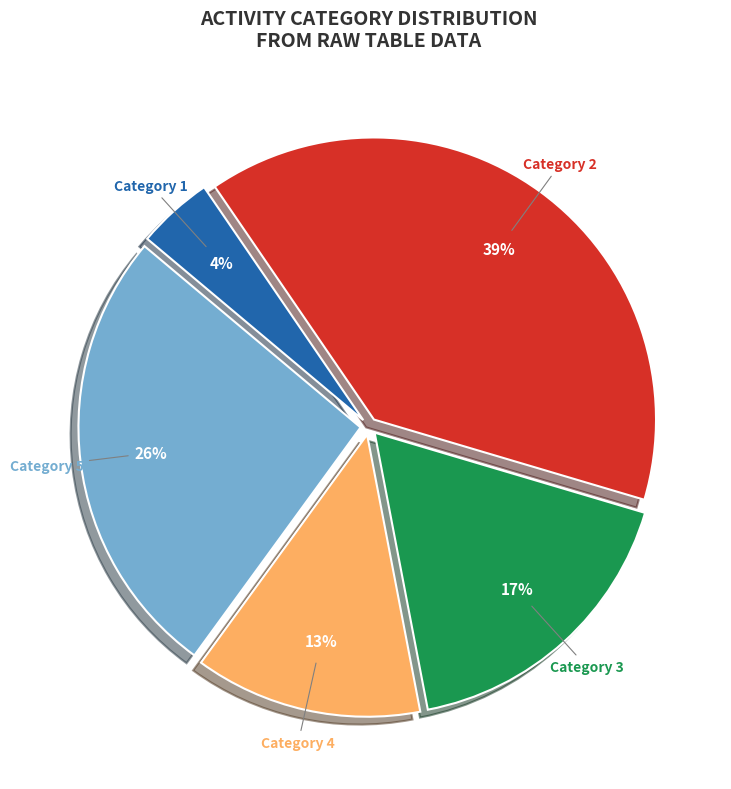

How many segments does this pie chart have?

5